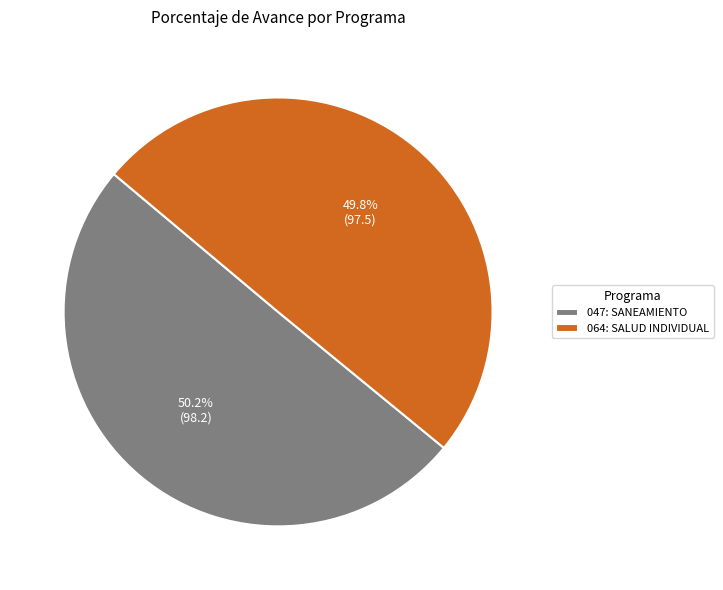

What percentage is NOT represented by 047: SANEAMIENTO?

49.8%